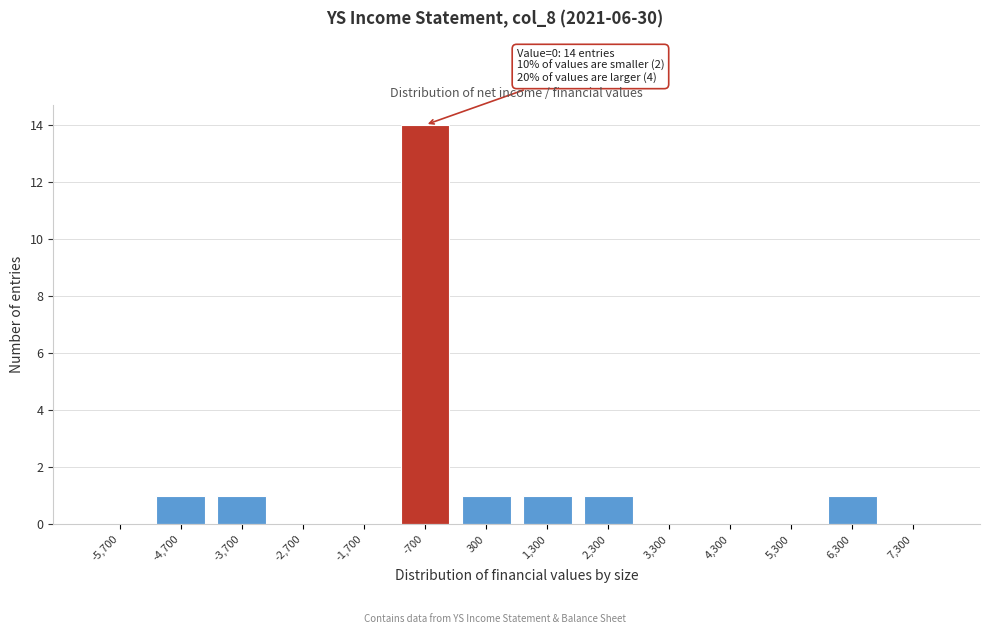

Reading right to left, transcribe all the data shown in this chart.

7,300=0	6,300=1	5,300=0	4,300=0	3,300=0	2,300=1	1,300=1	300=1	-700=14	-1,700=0	-2,700=0	-3,700=1	-4,700=1	-5,700=0